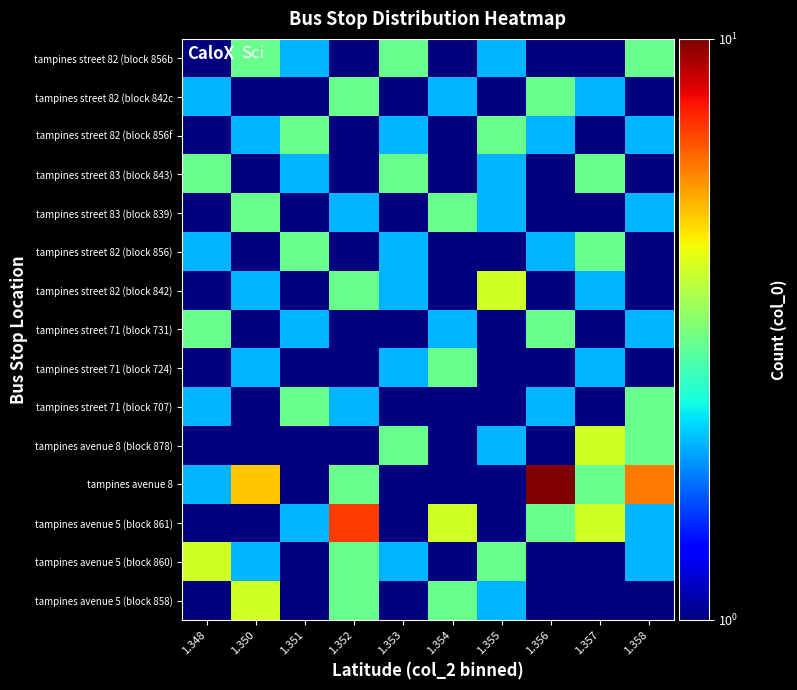

Which label corresponds to the smallest value in the chart?

1.348